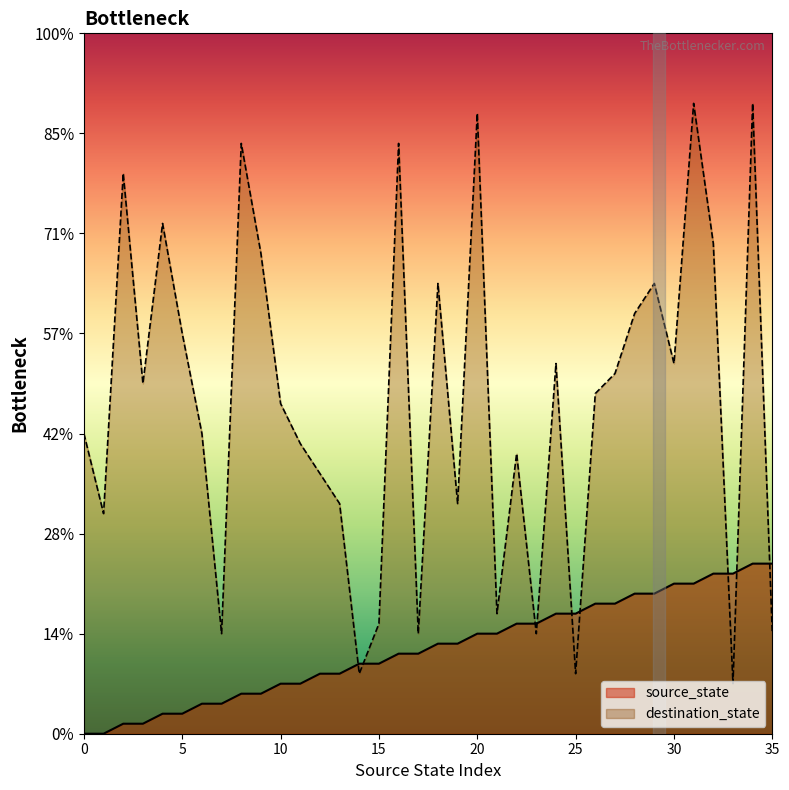

How many distinct data groups are displayed?

2